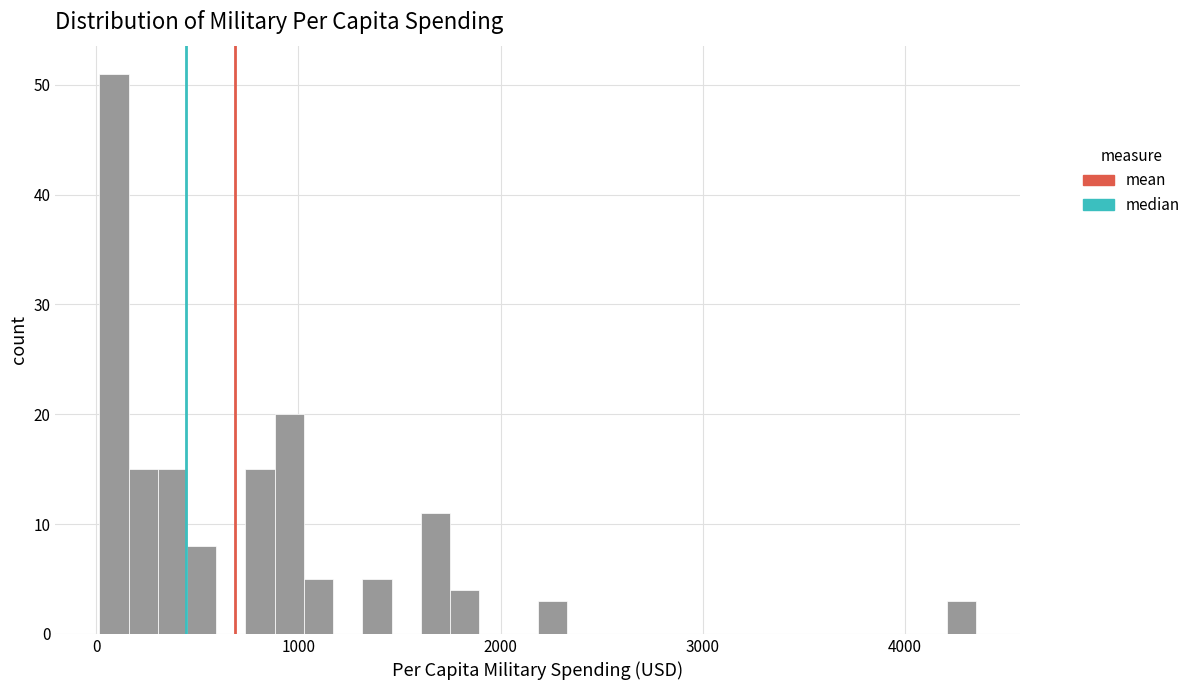

Read against the x-axis, roughly where is the centre of the tallest bar?

100